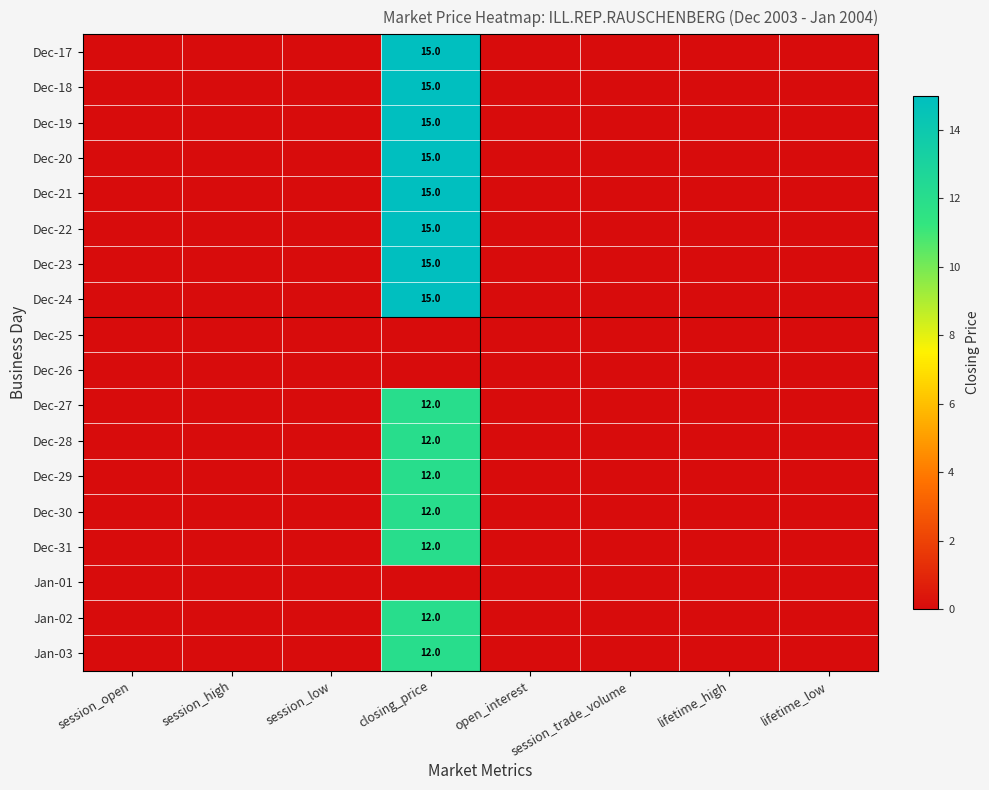

The value of Dec-21 at closing_price is 20. True or false?

False